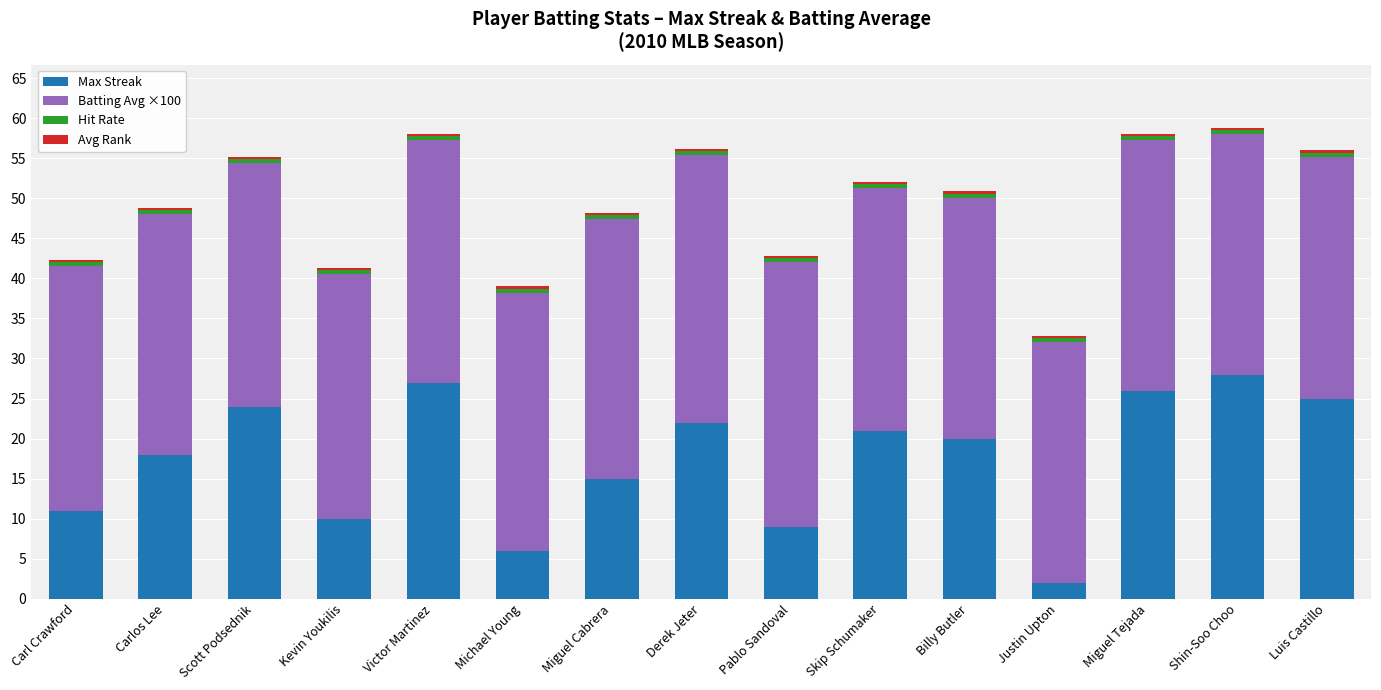

What is the total value across all series at Victor Martinez?

58.1